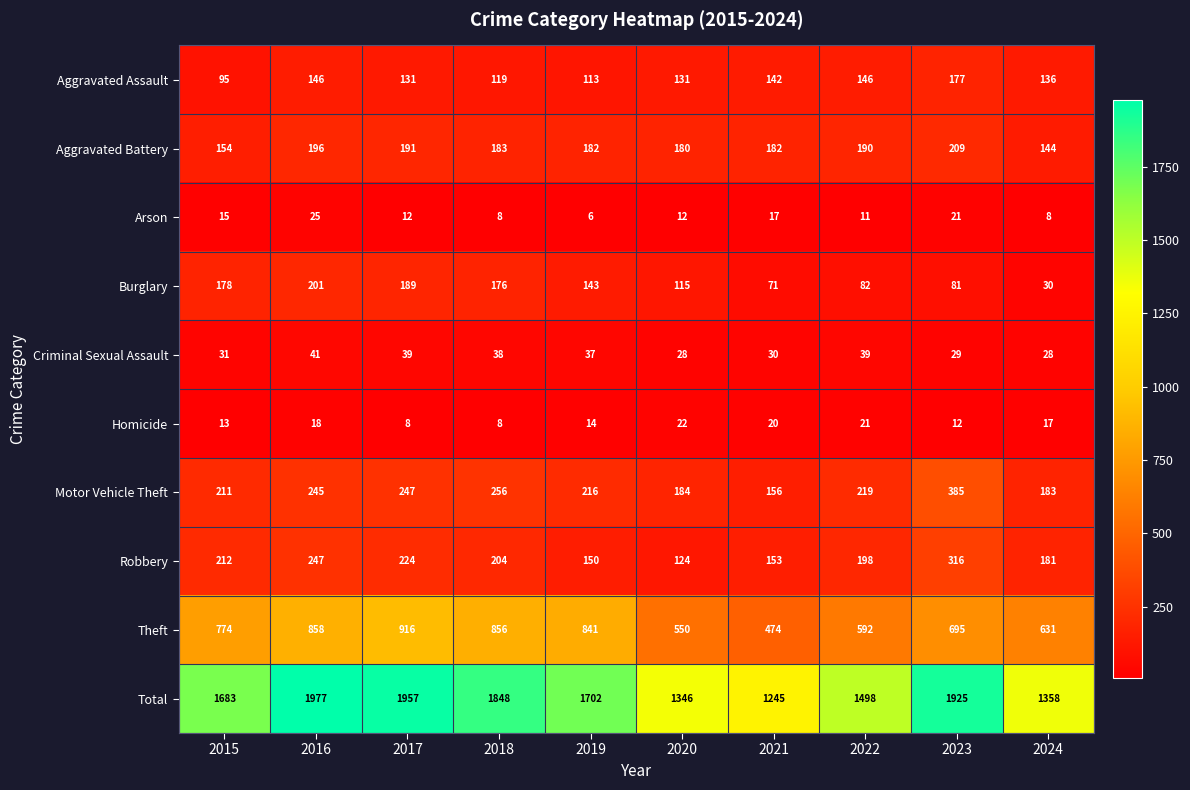

Rank the series at 2020 from highest to lowest value.

Total, Theft, Motor Vehicle Theft, Aggravated Battery, Aggravated Assault, Robbery, Burglary, Criminal Sexual Assault, Homicide, Arson